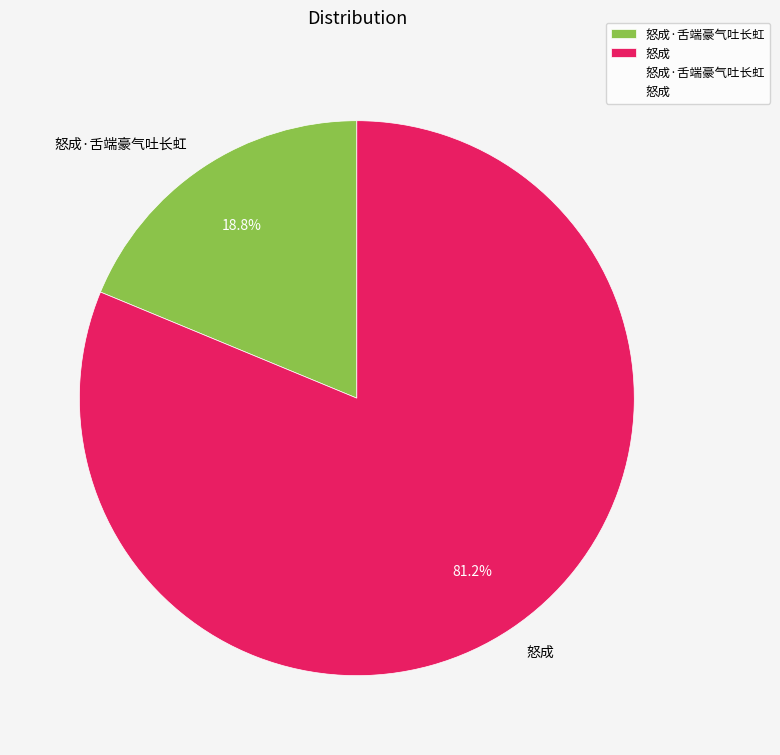

Which category has the biggest portion of the pie?

怒成